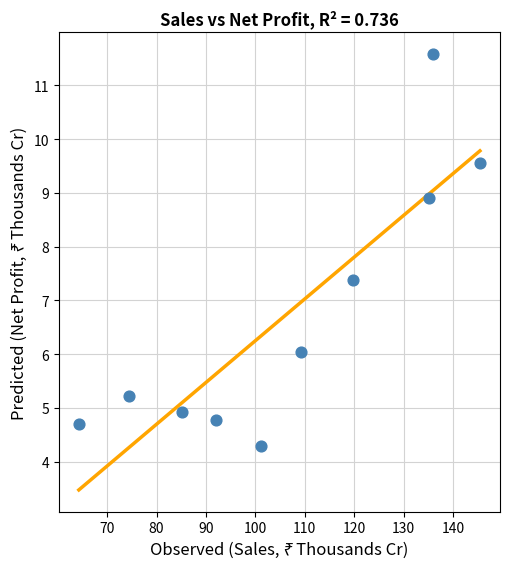

What Y value in the scatter plot is closest to 7?

7.4